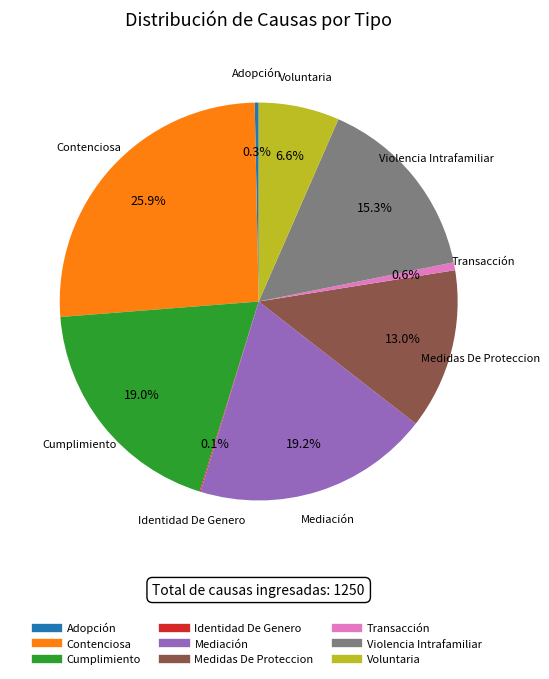

Between Cumplimiento and Adopción, which is larger?

Cumplimiento